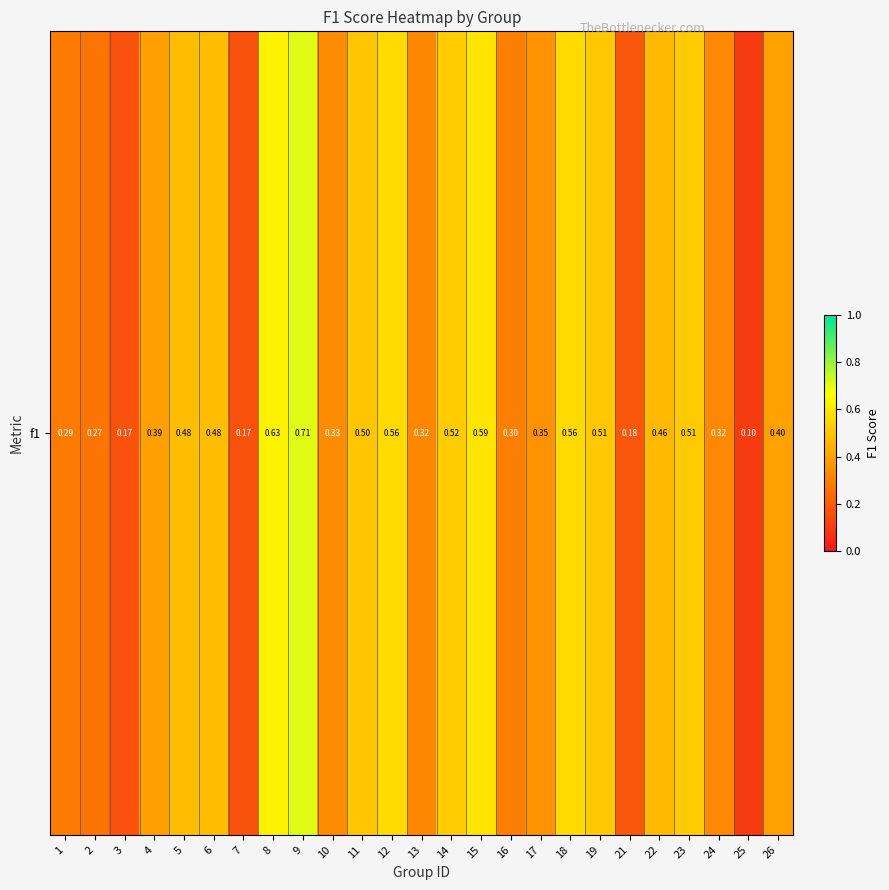

Reading left to right, transcribe all the data shown in this chart.

0.3	0.3	0.2	0.4	0.5	0.5	0.2	0.6	0.7	0.3	0.5	0.6	0.3	0.5	0.6	0.3	0.4	0.6	0.5	0.2	0.5	0.5	0.3	0.1	0.4